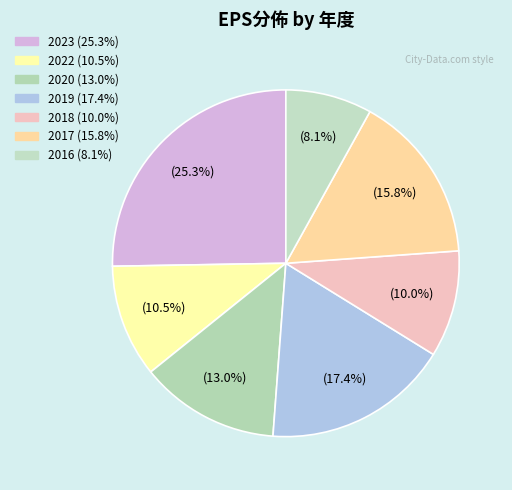

Which has a higher value, 2020 or 2023?

2023